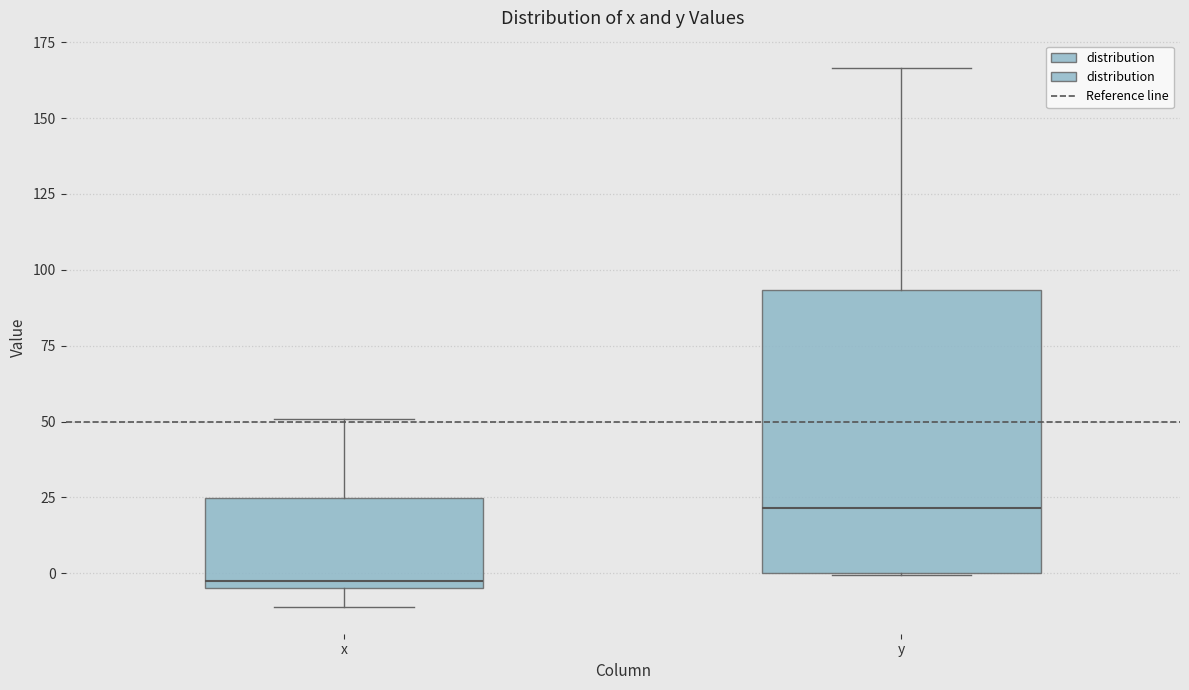

Where is the upper edge of the box for y on the y-axis? The values are not printed on the chart, so give them approximately, as read against the axis.

95